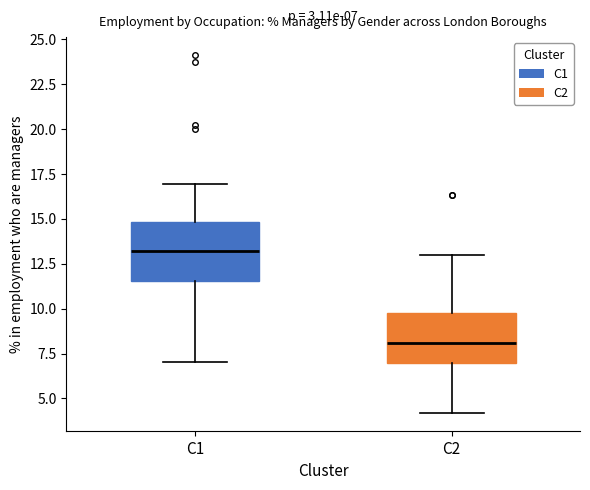

Which box has the lowest median line?

C2